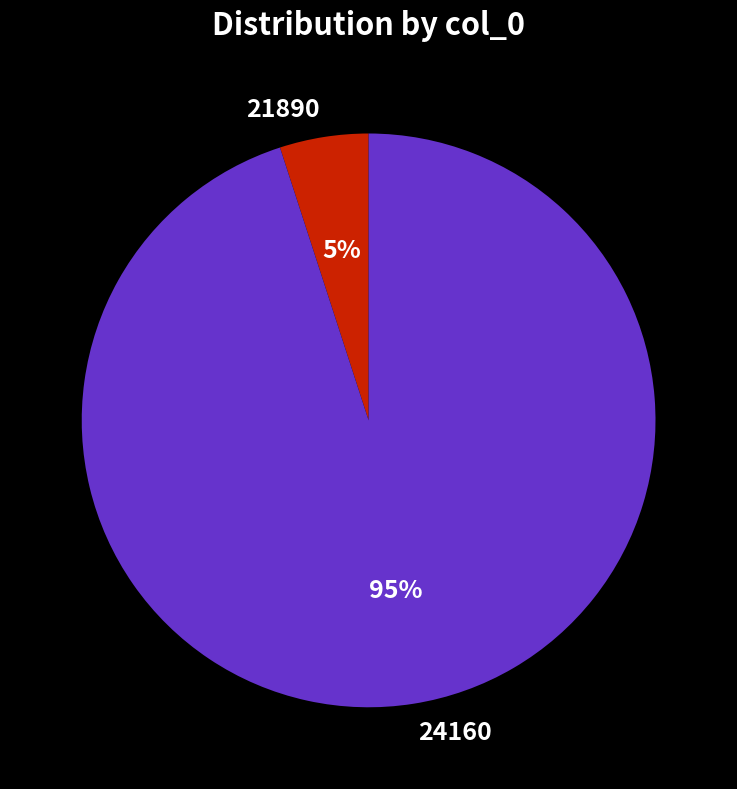

Between 24160 and 21890, which is larger?

24160